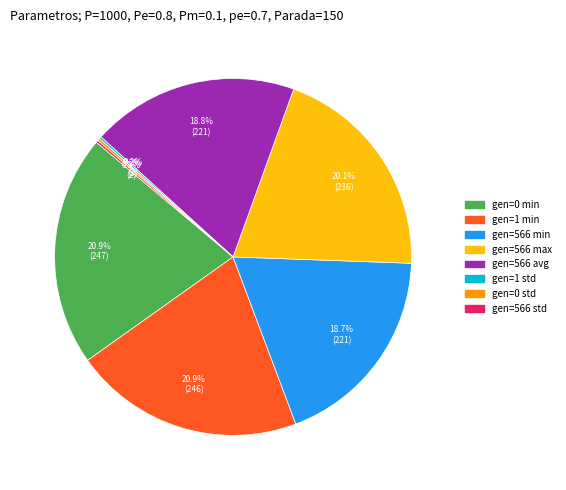

Combined, what portion of the pie is gen=566 min and gen=1 min?

39.6%